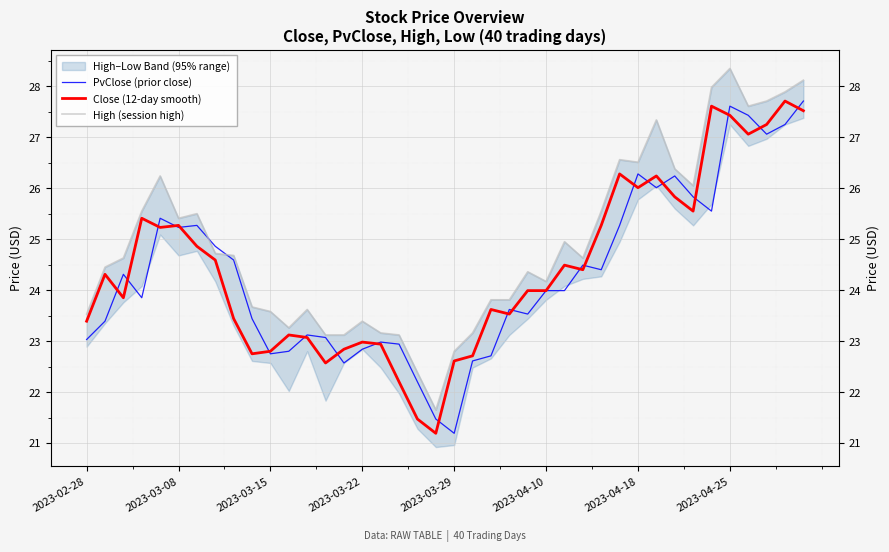

Which has a higher value, 11 or 29?

29